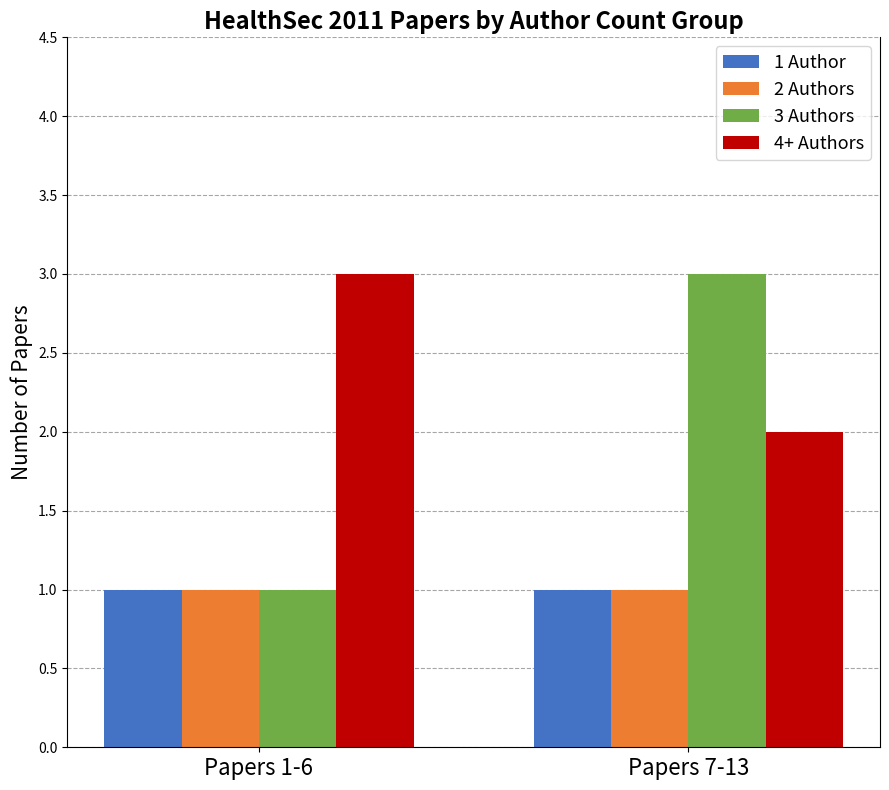

Read the 3 Authors value at Papers 1-6.

1